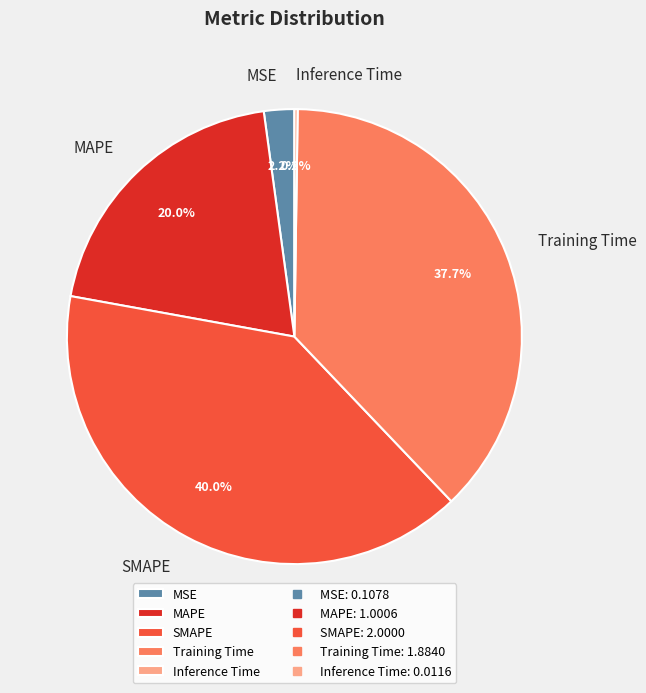

What is the largest slice in the pie chart?

SMAPE